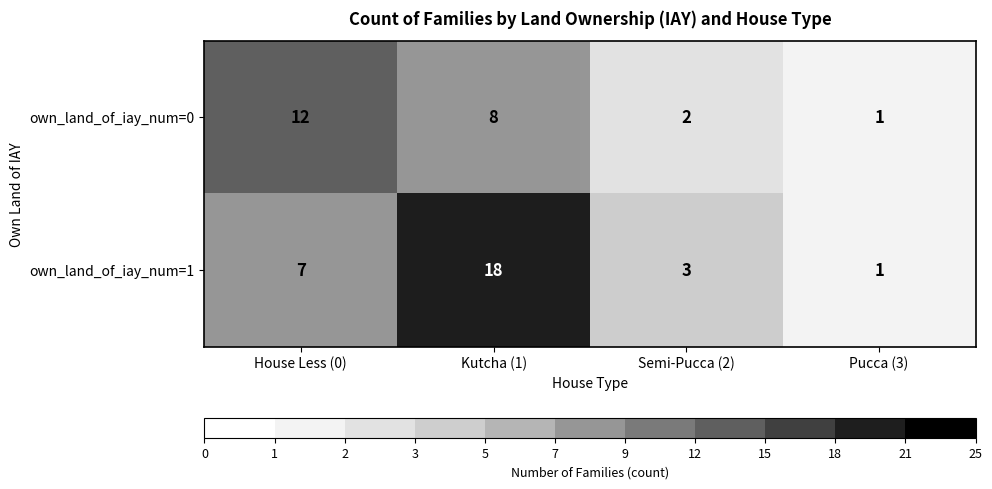

True or false: own_land_of_iay_num=1 has a value of 26 at Kutcha (1).

False